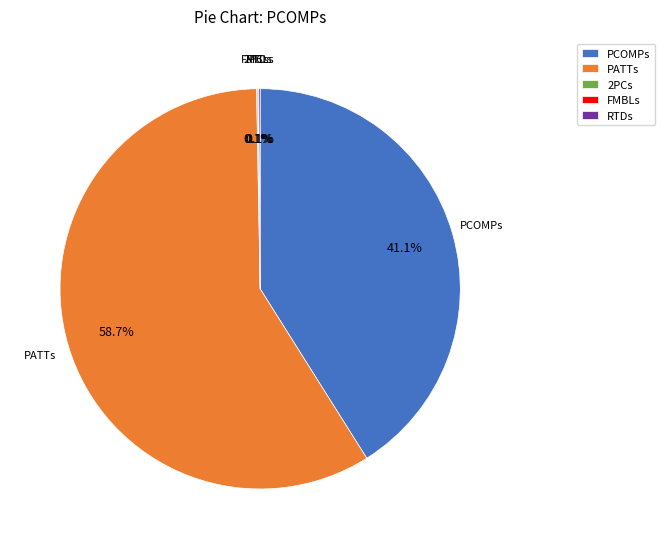

Which slice is the largest?

PATTs